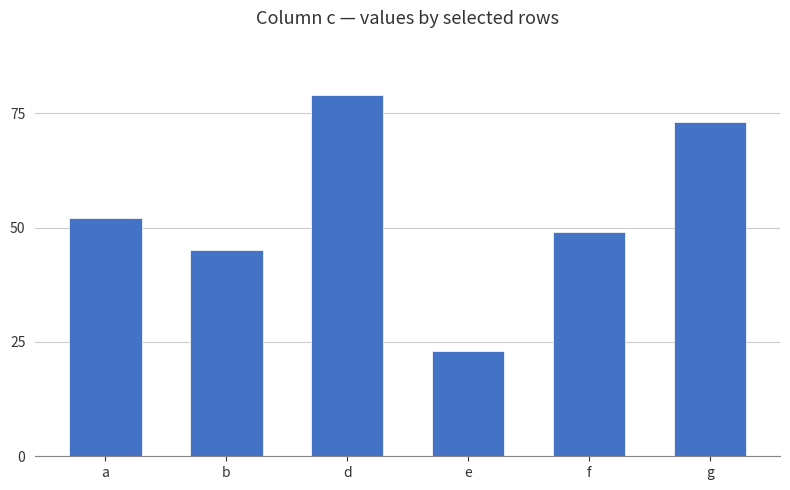

List the labels in order of value, largest first.

d, g, a, f, b, e